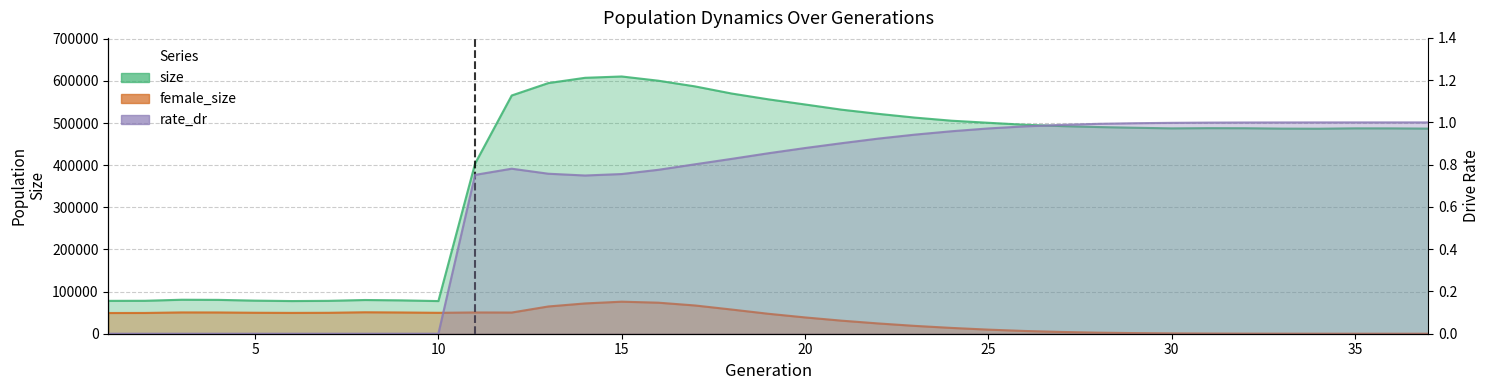

What are all the series names shown in the legend?

size, female_size, rate_dr